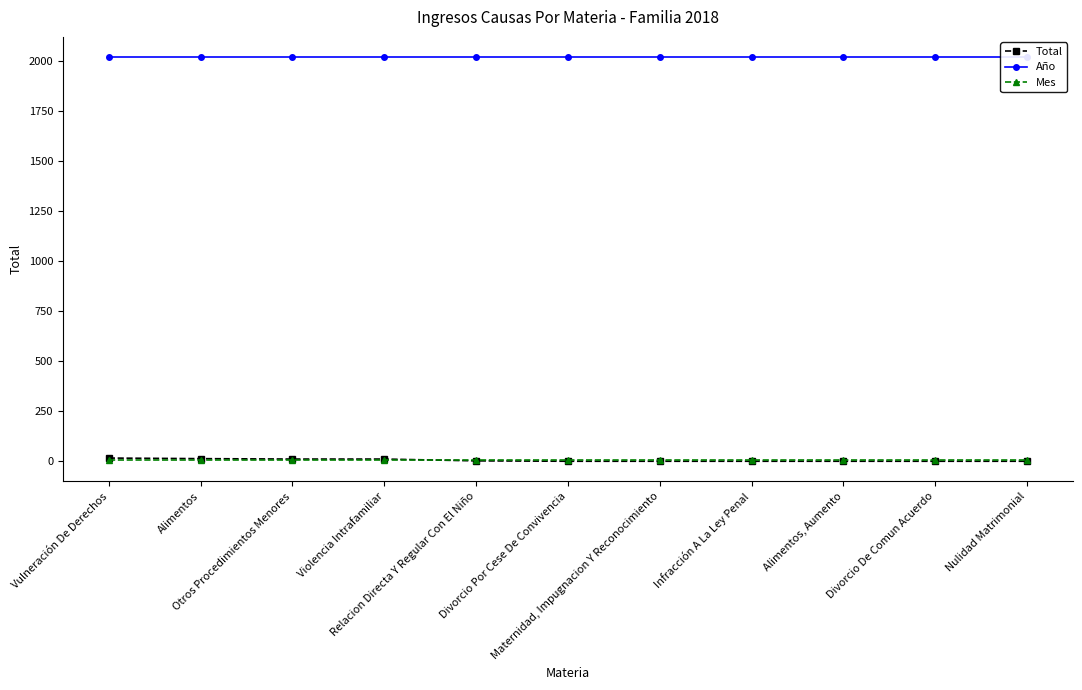

True or false: Total has more than 1 points higher than both neighbors.

False